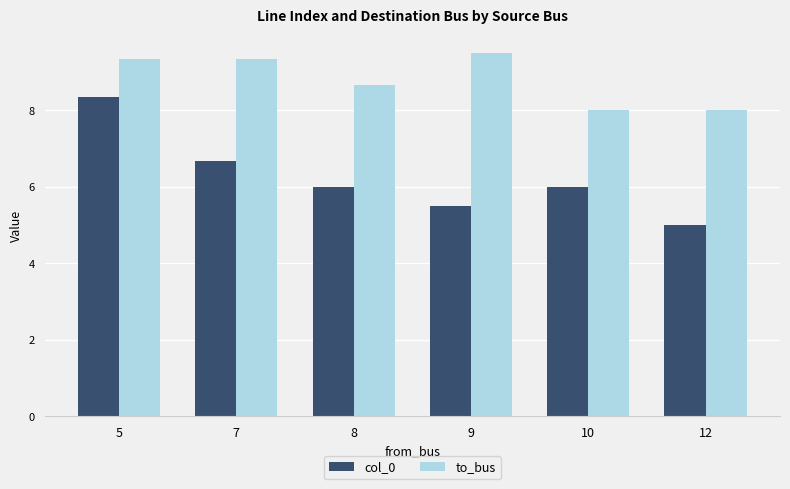

At which label does to_bus first exceed 9?

5